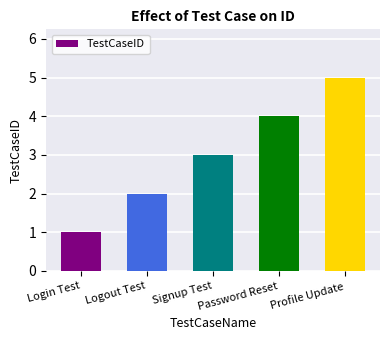

Reading left to right, what are all the values shown in this chart?

Login Test=1	Logout Test=2	Signup Test=3	Password Reset=4	Profile Update=5